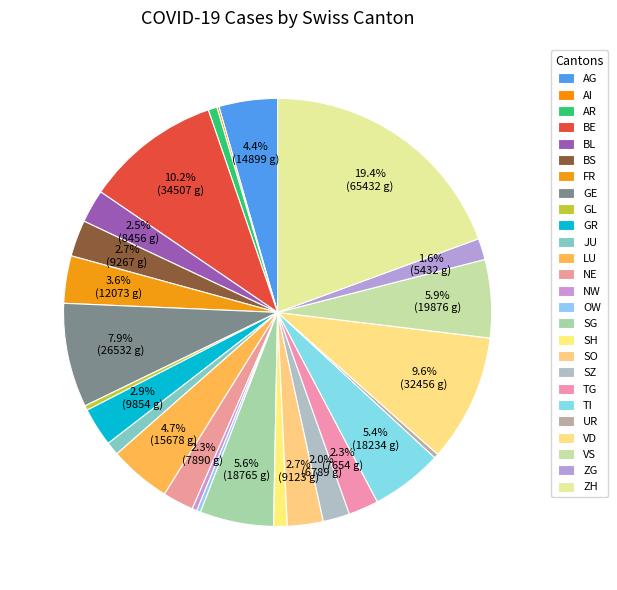

To the nearest percent, what is the difference between the LU and SO slice percentages?

2%